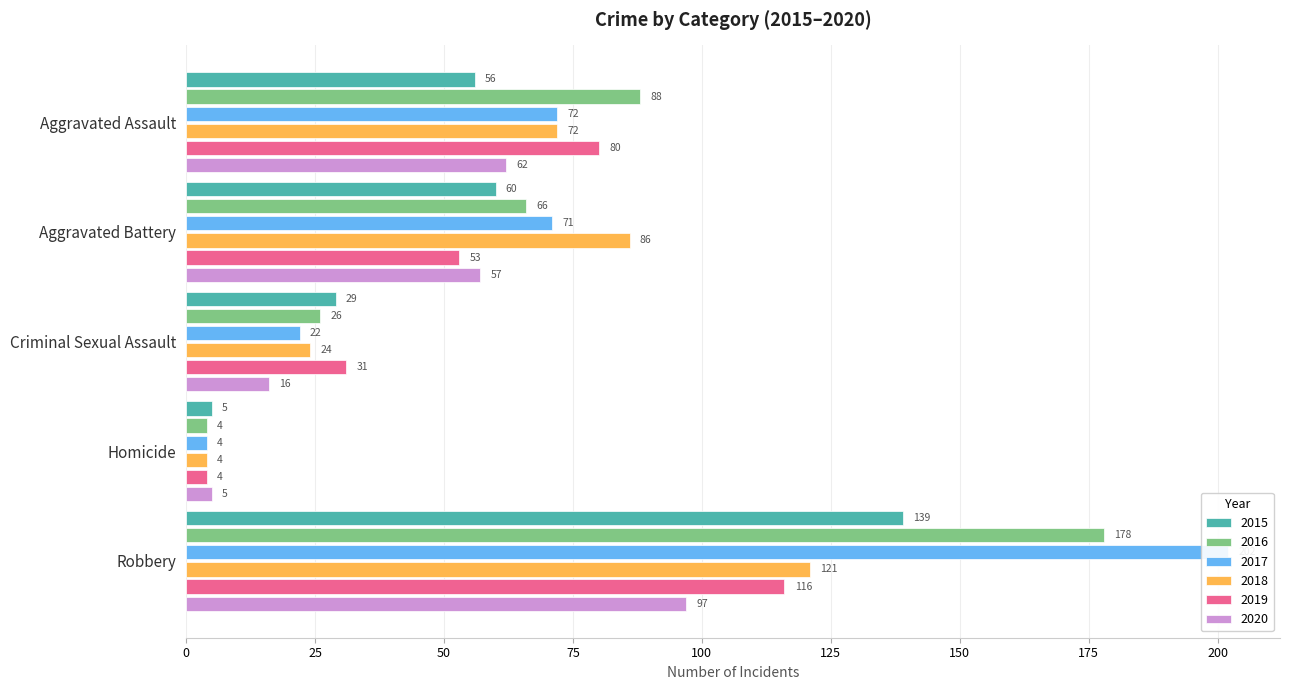

At how many categories does at least one series exceed 192?

1